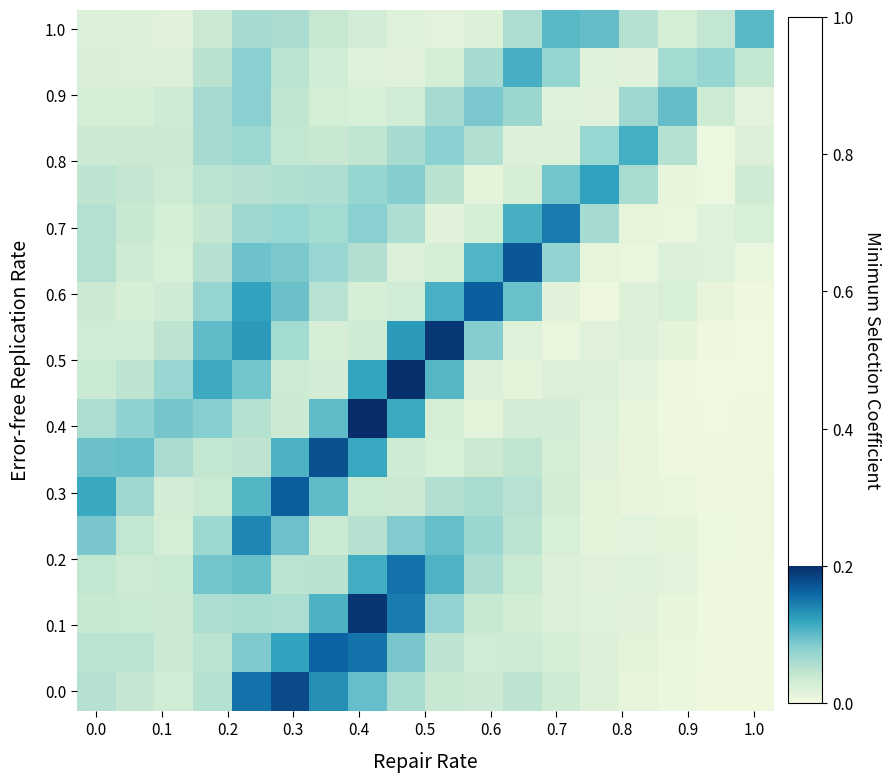

What is the greatest value displayed?

0.2